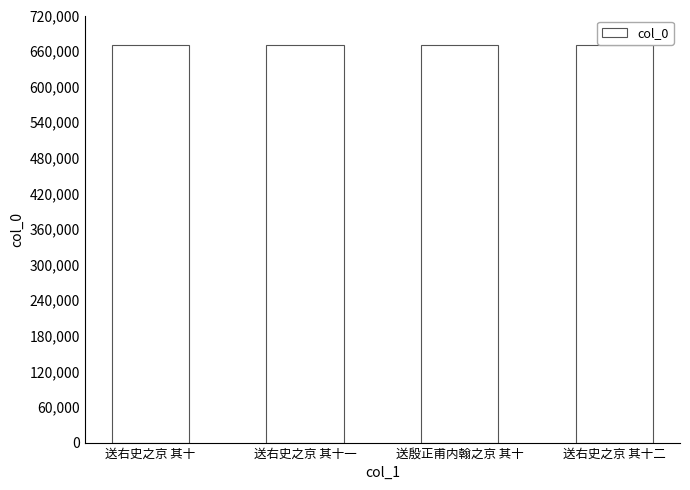

What is the greatest value displayed?

670996